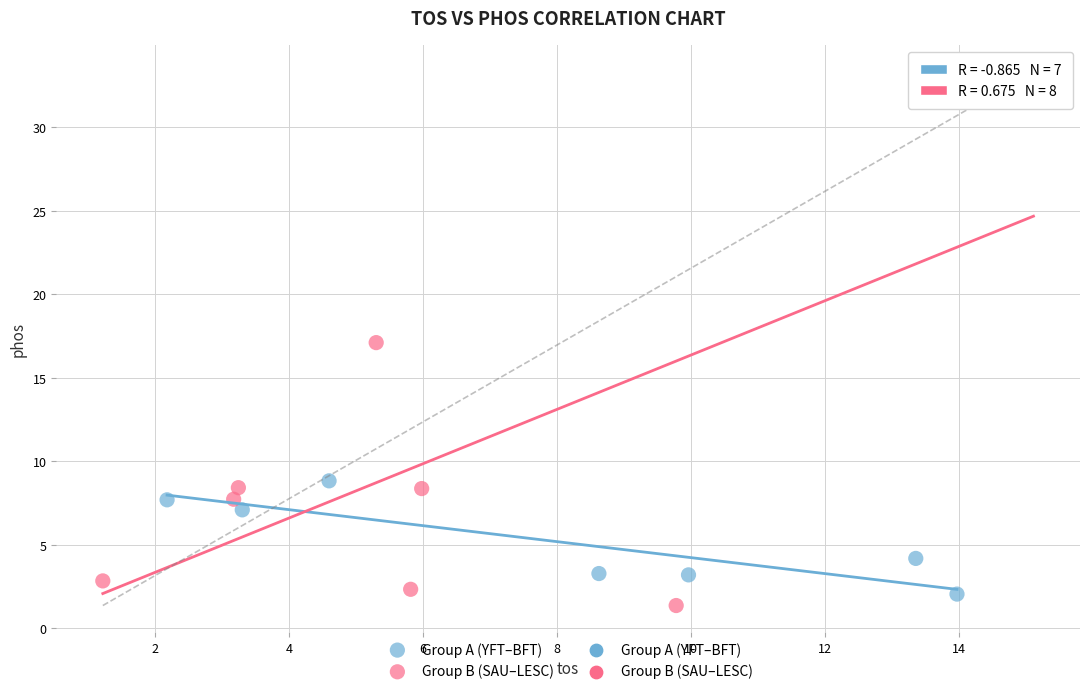

Which series has the widest spread of Y values?

Group B (SAU–LESC)